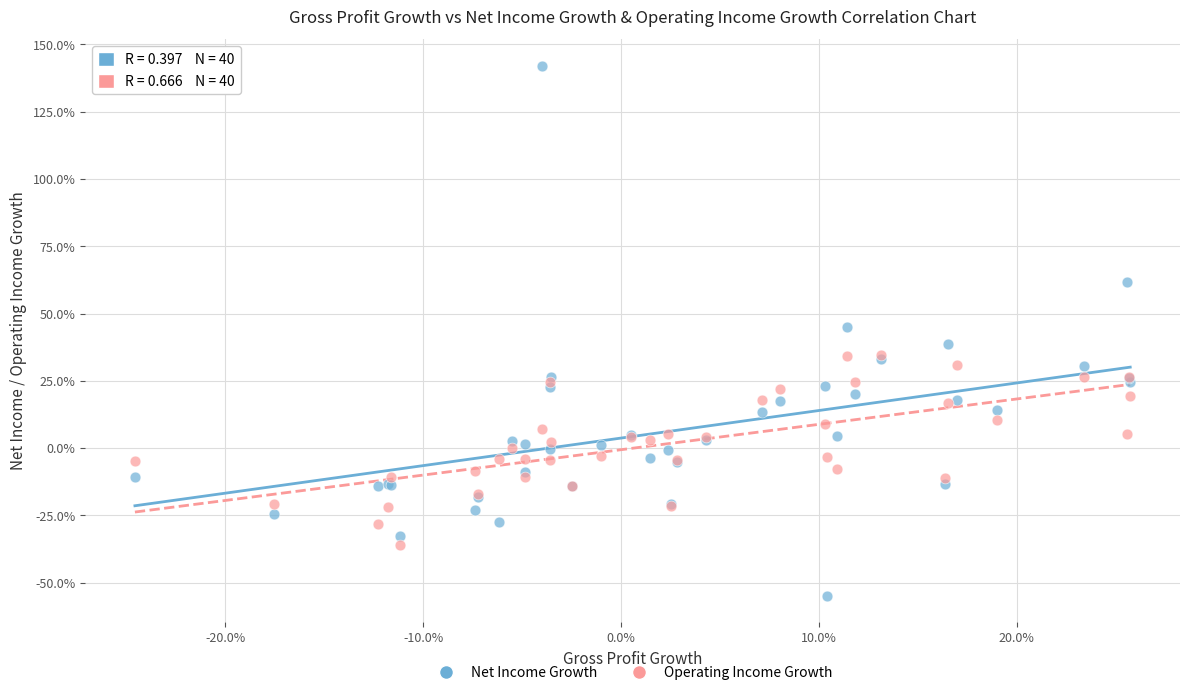

What are all the series names shown in the legend?

Net Income Growth, Operating Income Growth